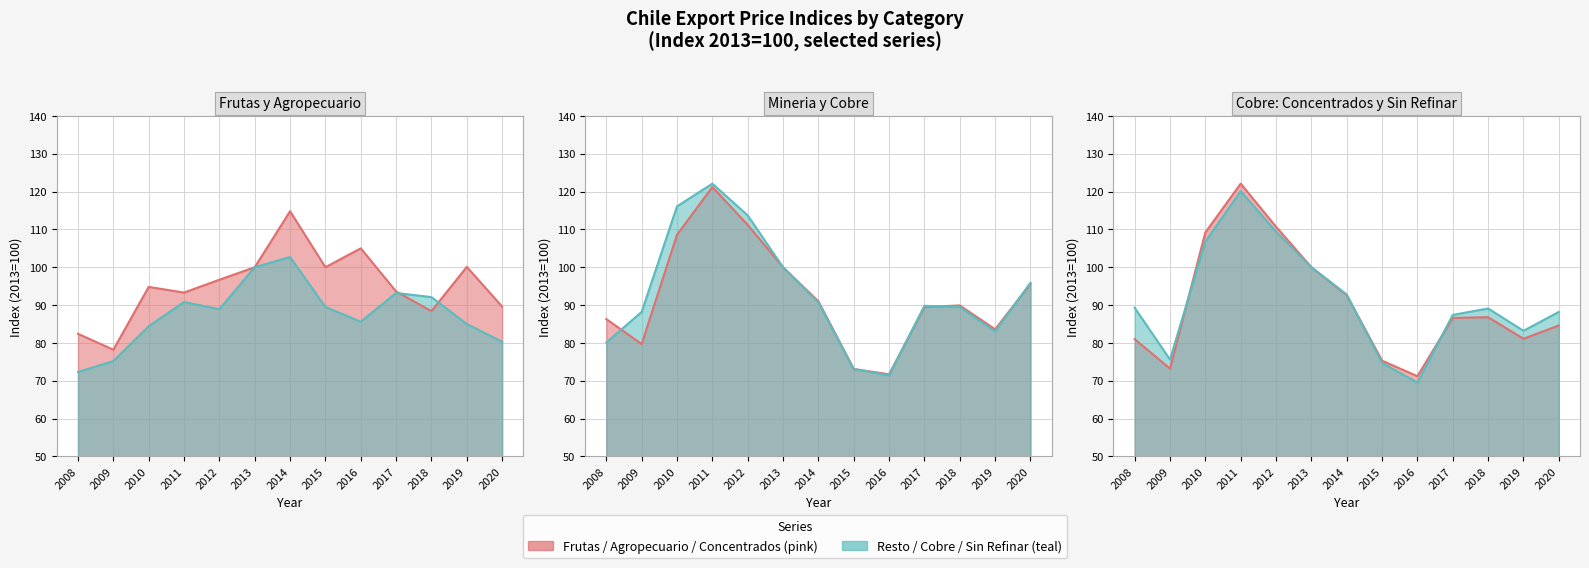

What is the value of the Resto agropecuarios, silvicola y pesca point at the 1st from the left?

72.3